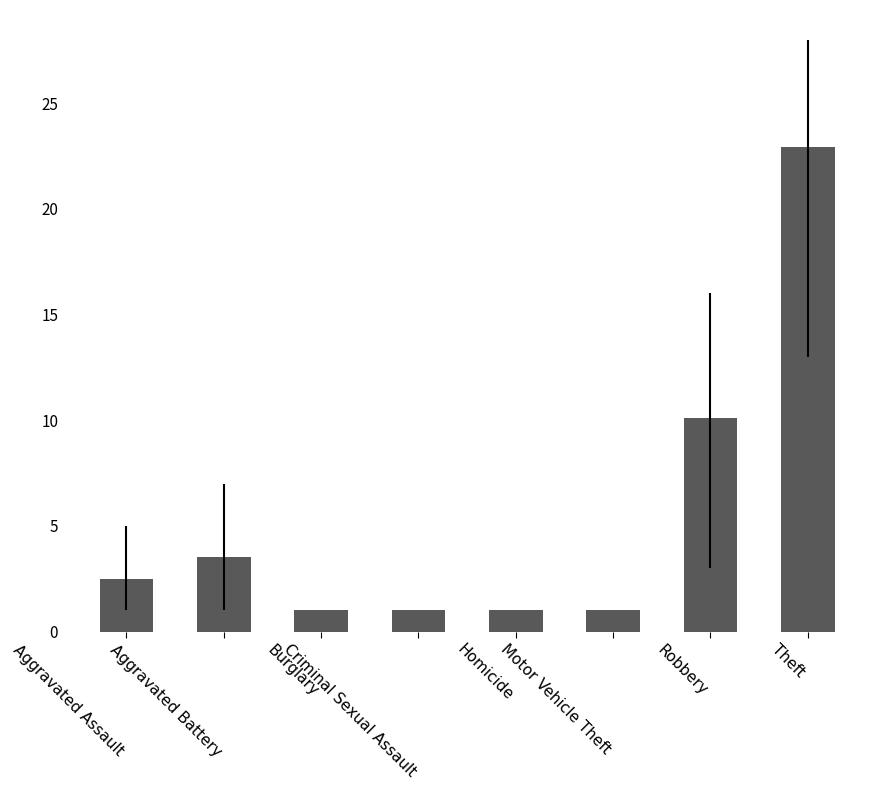

Approximately how many times larger is the value at Burglary compared to Motor Vehicle Theft?

1.0